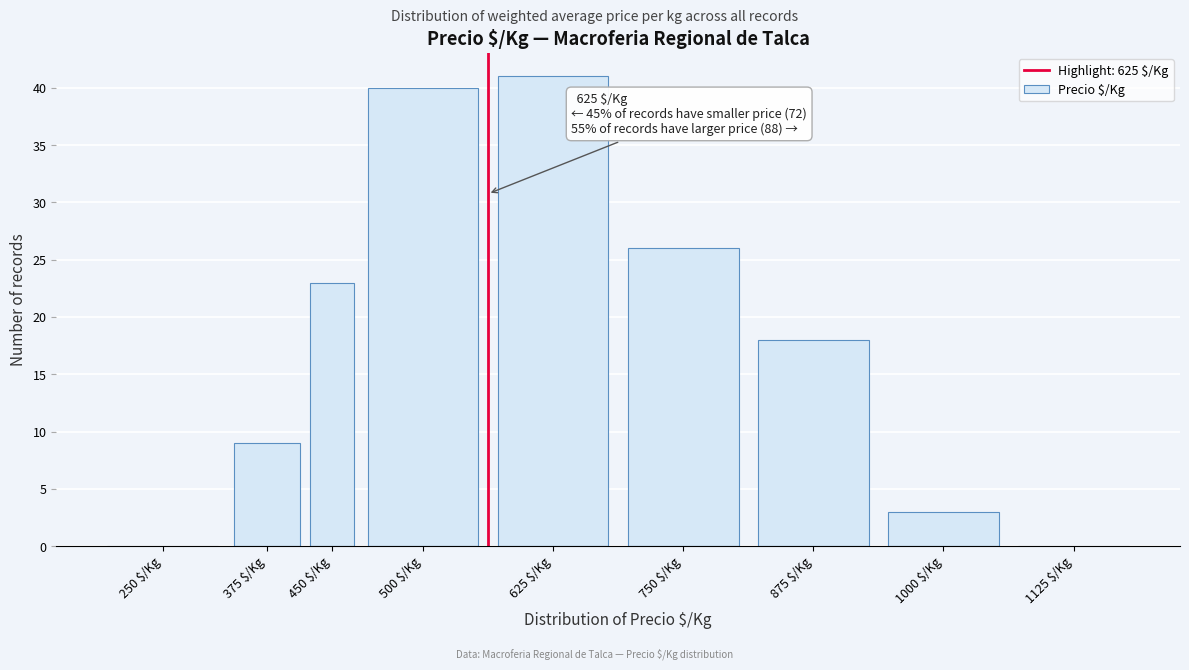

What is the sum of all values?

160